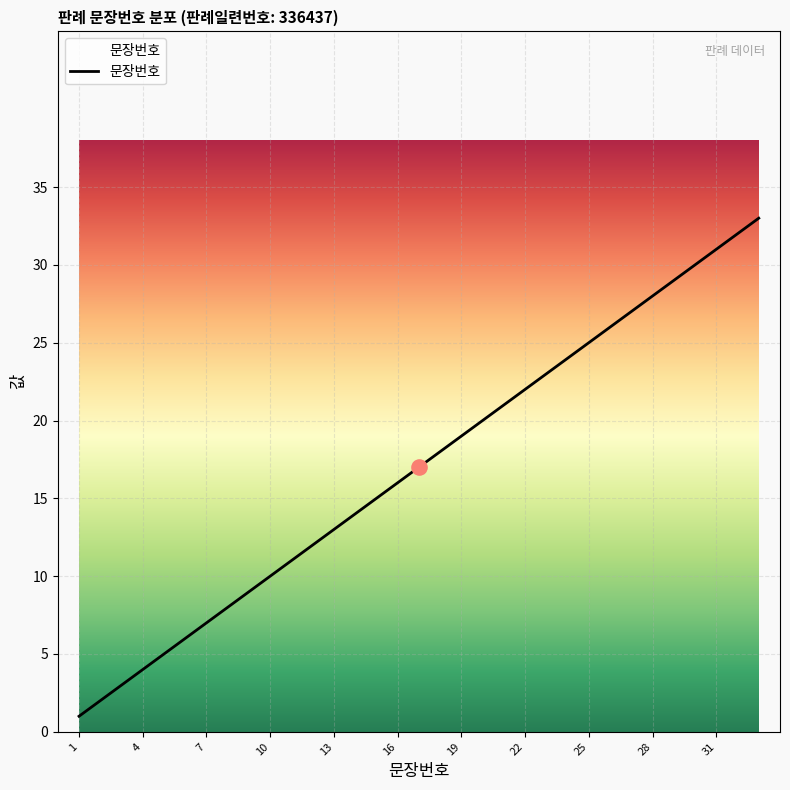

What is the difference between the maximum and minimum values?

32